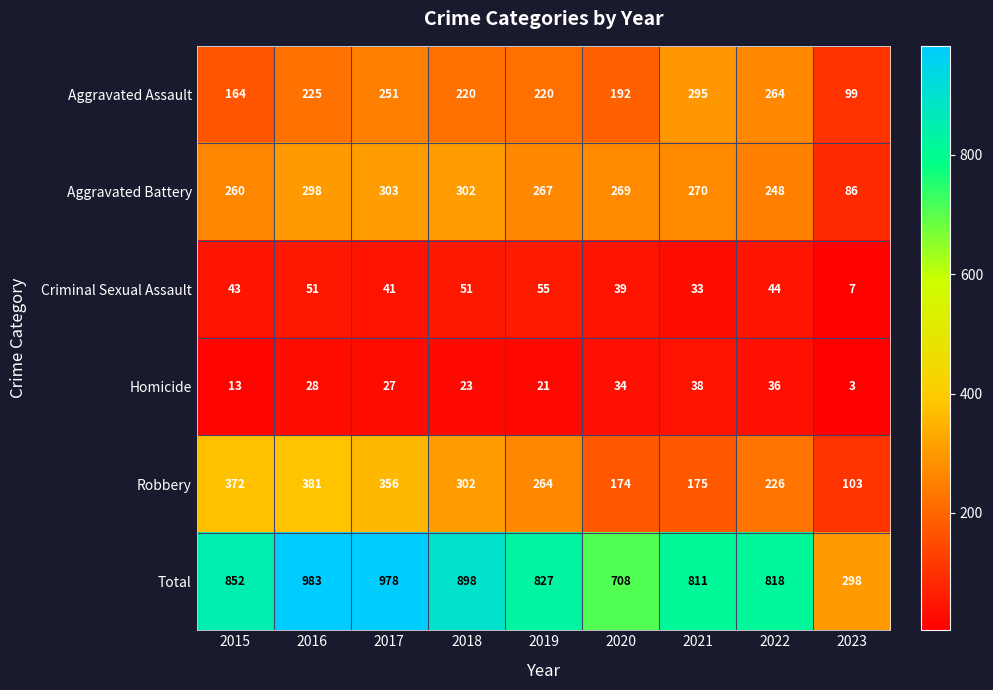

What is the total value across all series at 2015?

1704